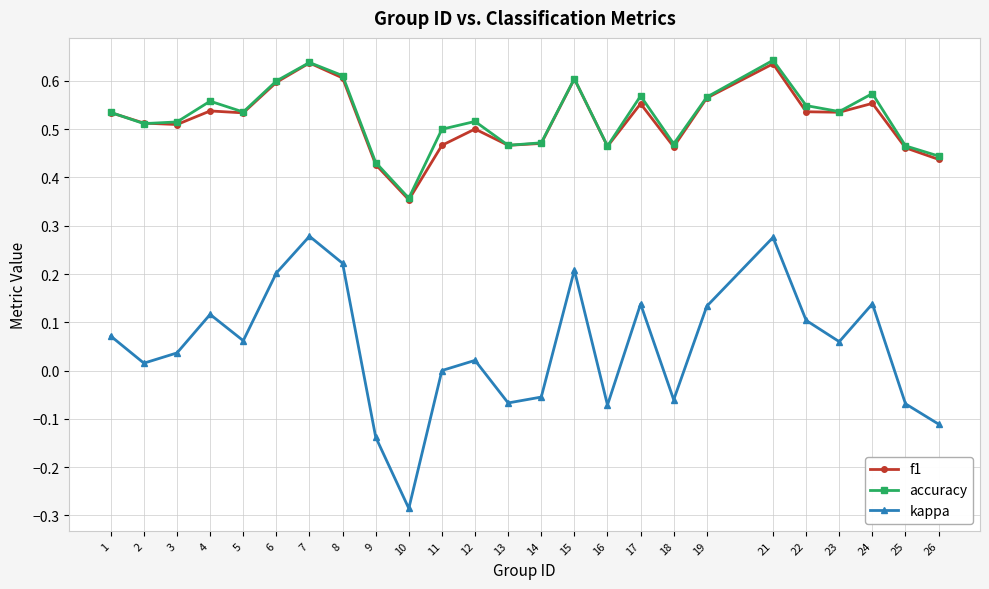

Is the value of accuracy at 21 greater than the value of f1 at 22?

Yes